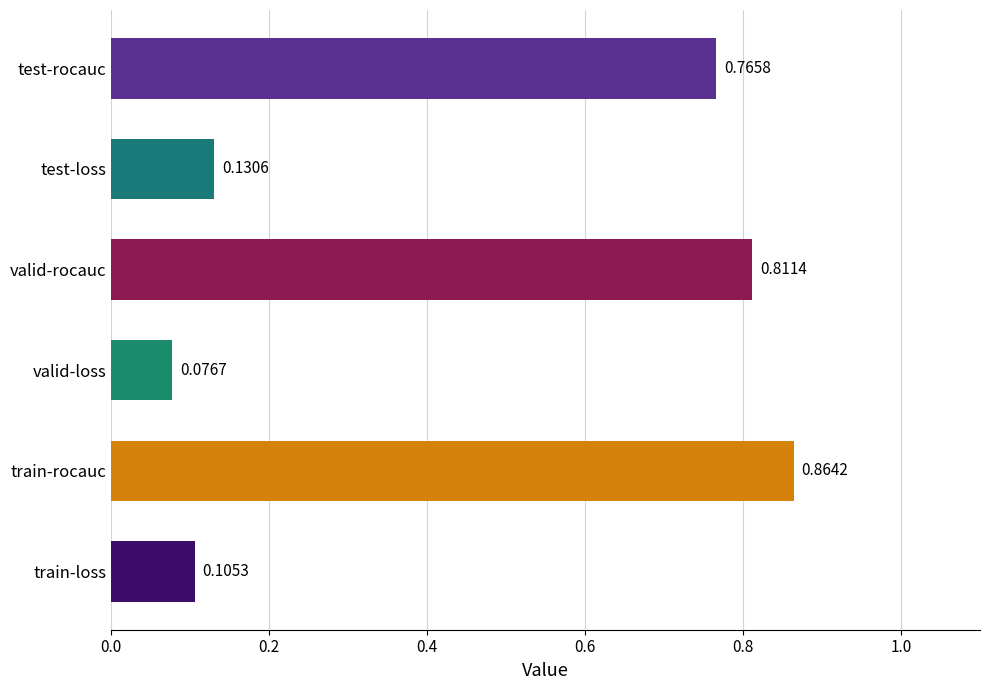

What is the difference between the values at valid-loss and test-rocauc?

0.7